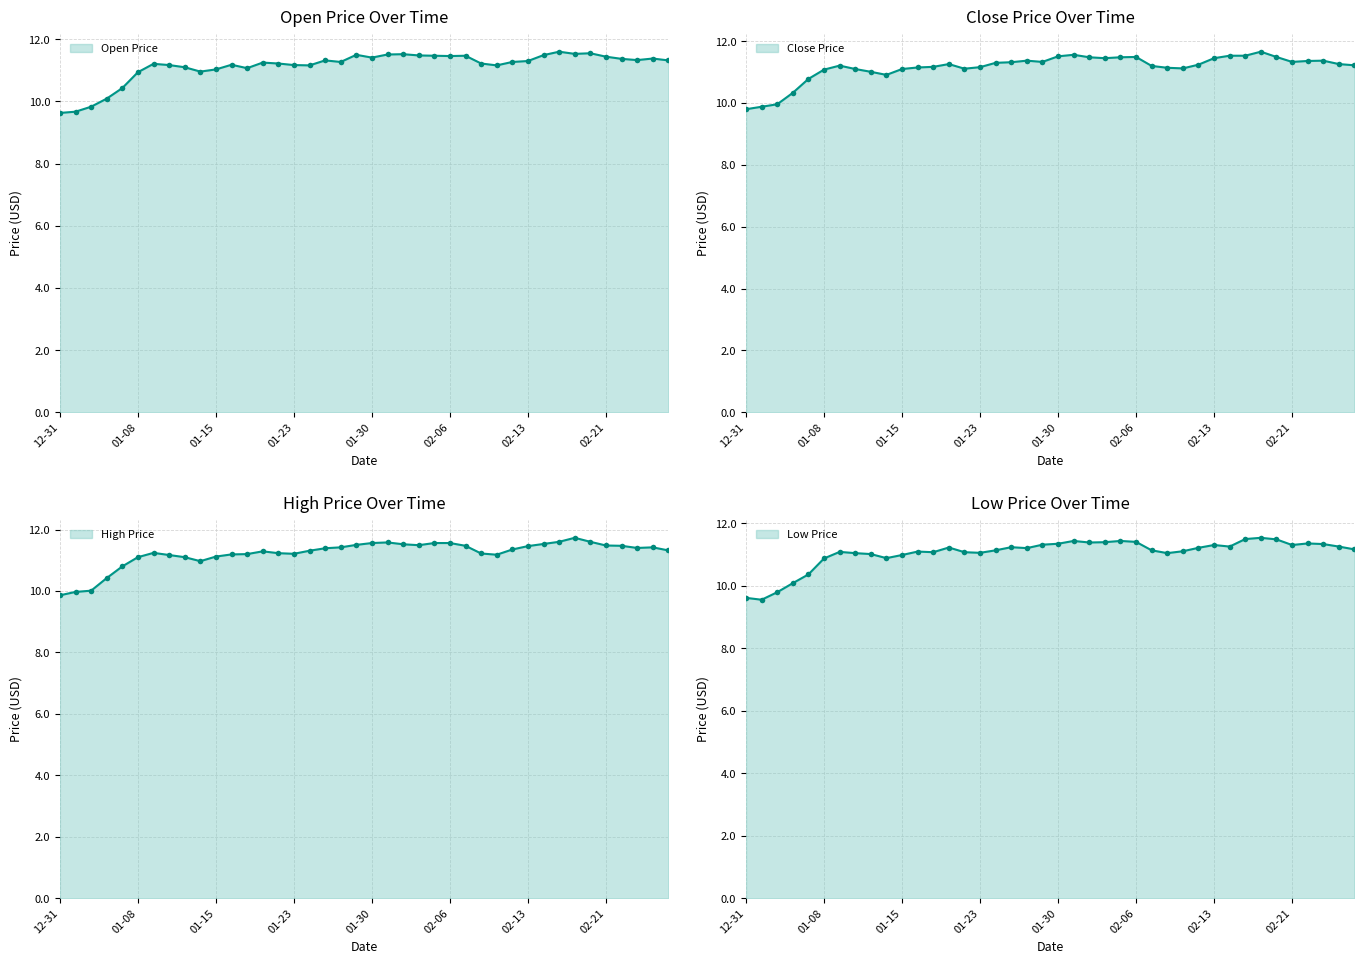

What is the total value across all series at Low?

40.9